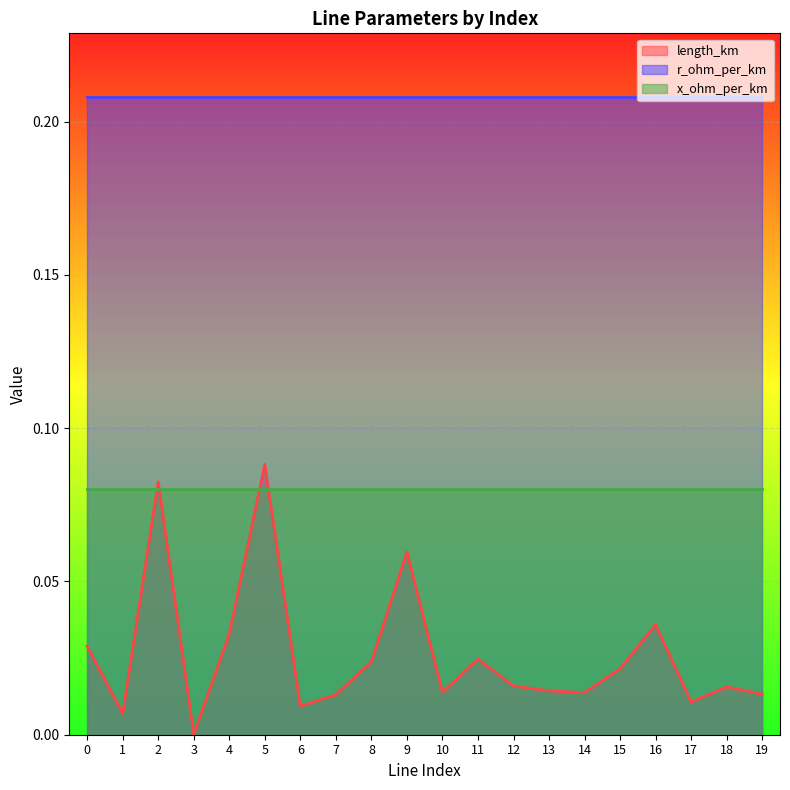

Between 5 and 11, which series saw the biggest shift?

length_km